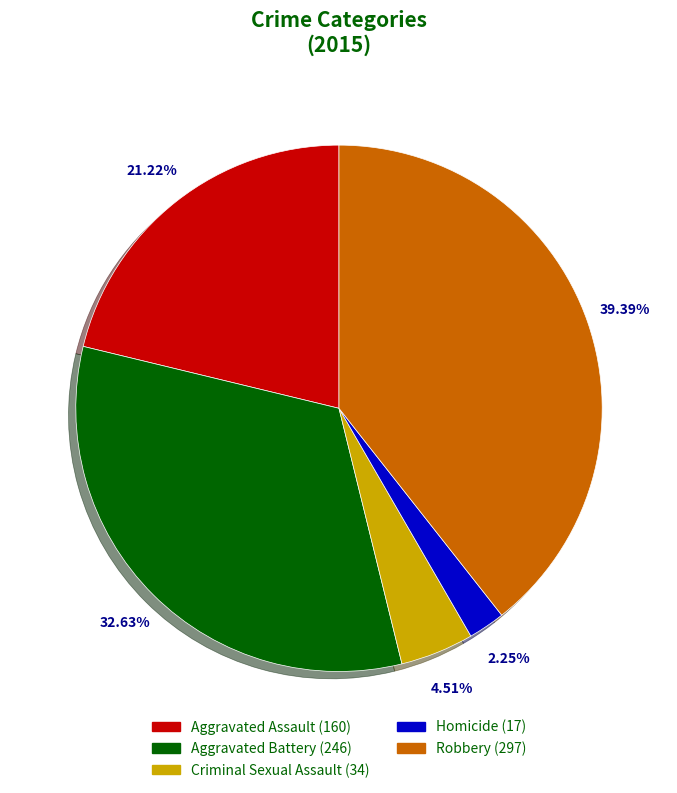

The Robbery slice represents 39% of the pie. True or false?

True